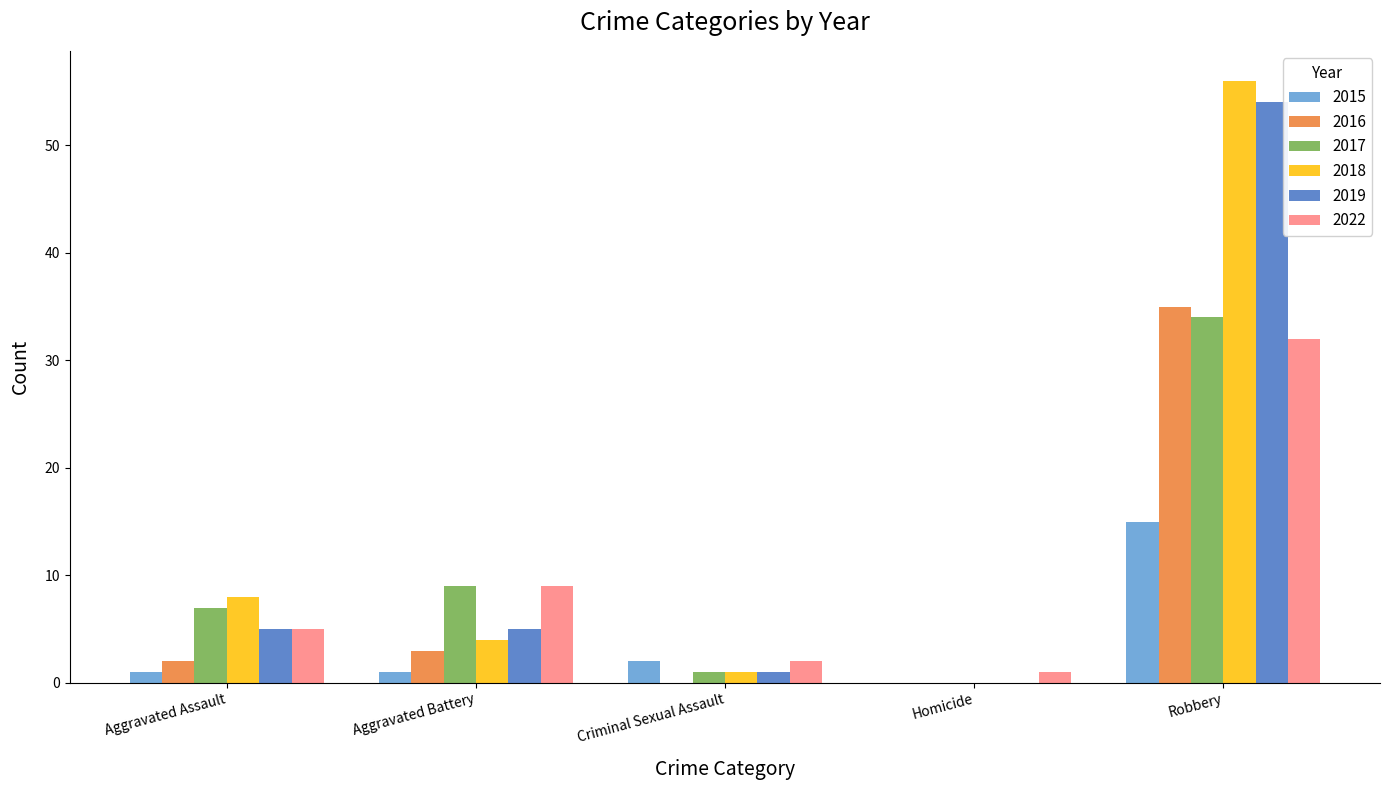

The 2018 series shows 56 at Robbery. True or false?

True